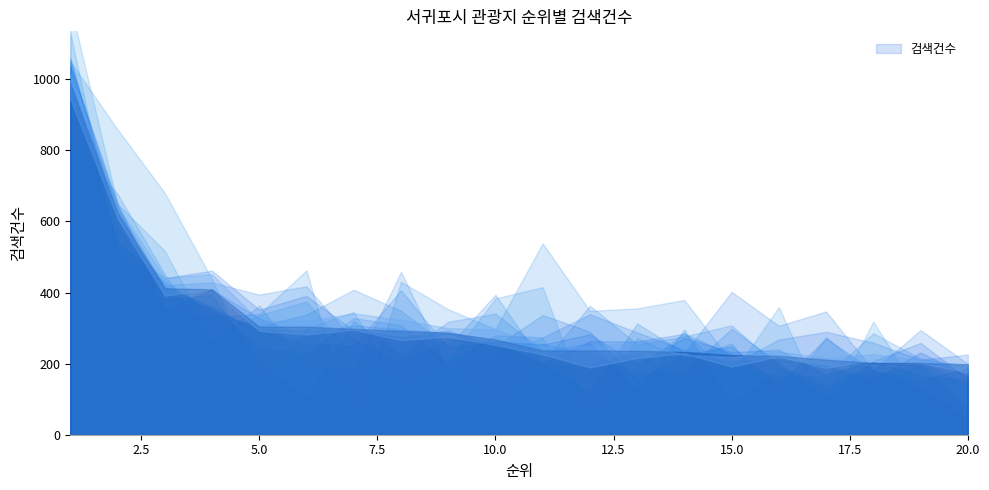

Reading right to left, extract all data points from this chart.

20=198	19=202	18=202	17=211	16=222	15=224	14=233	13=236	12=237	11=237	10=268	9=287	8=292	7=298	6=304	5=304	4=409	3=412	2=625	1=987